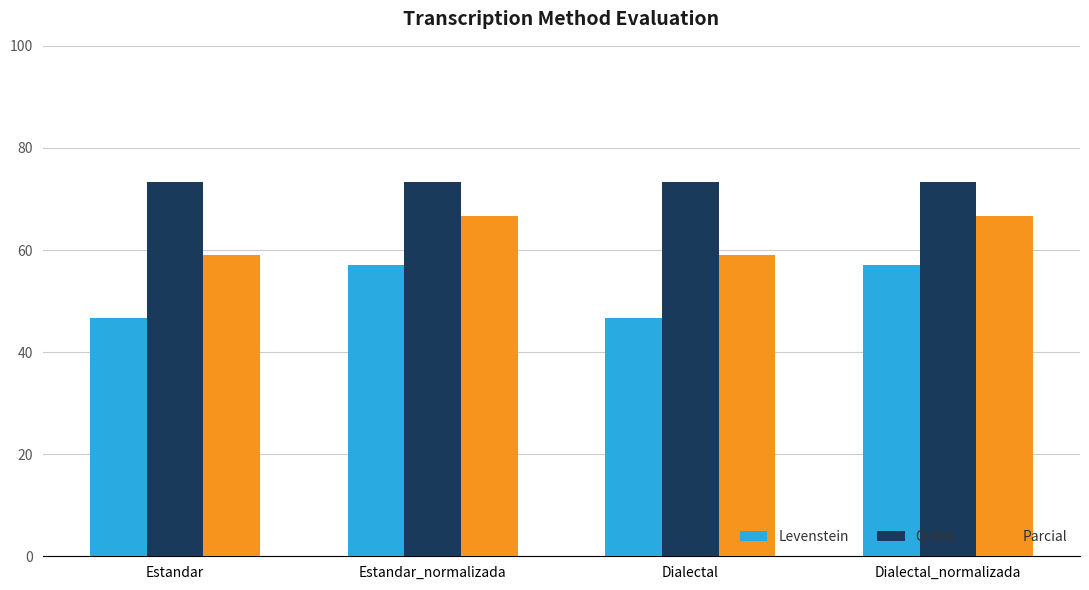

What is the difference between the highest and lowest values at Dialectal?

26.7